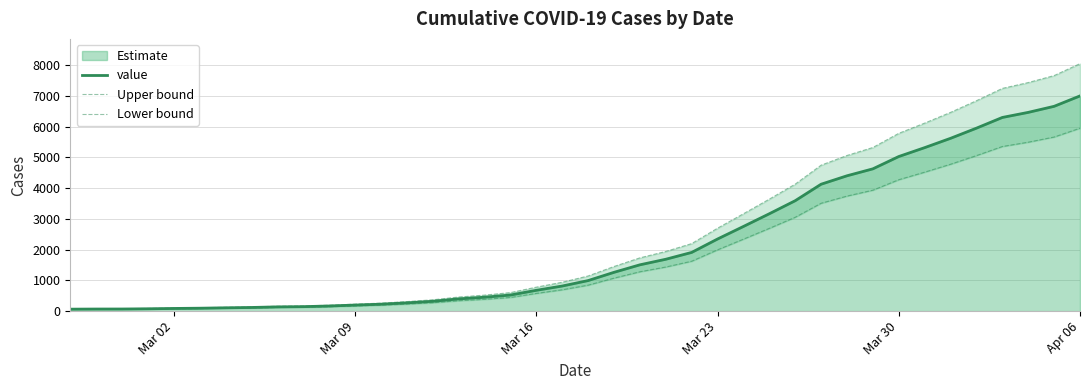

Reading left to right, what are all the values shown in this chart?

value: 64.0	68.0	69.0	76.0	87.0	95.0	108.0	119.0	138.0	146.0	167.0	197.0	226.0	269.0	320.0	398.0	452.0	523.0	677.0	816.0	993.0	1261.0	1505.0	1686.0	1908.0	2344.0	2752.0	3165.0	3589.0	4125.0	4399.0	4625.0	5025.0	5314.0	5617.0	5947.0	6295.0	6460.0	6657.0	6995.0
Upper bound: 73.6	78.2	79.3	87.4	100.0	109.2	124.2	136.8	158.7	167.9	192.0	226.5	259.9	309.3	368.0	457.7	519.8	601.4	778.5	938.4	1141.9	1450.1	1730.7	1938.9	2194.2	2695.6	3164.8	3639.7	4127.3	4743.8	5058.8	5318.8	5778.8	6111.1	6459.5	6839.0	7239.2	7429.0	7655.5	8044.2
Lower bound: 54.4	57.8	58.6	64.6	74.0	80.8	91.8	101.1	117.3	124.1	141.9	167.4	192.1	228.7	272.0	338.3	384.2	444.6	575.4	693.6	844.0	1071.8	1279.2	1433.1	1621.8	1992.4	2339.2	2690.2	3050.7	3506.2	3739.2	3931.2	4271.2	4516.9	4774.4	5054.9	5350.8	5491.0	5658.4	5945.8